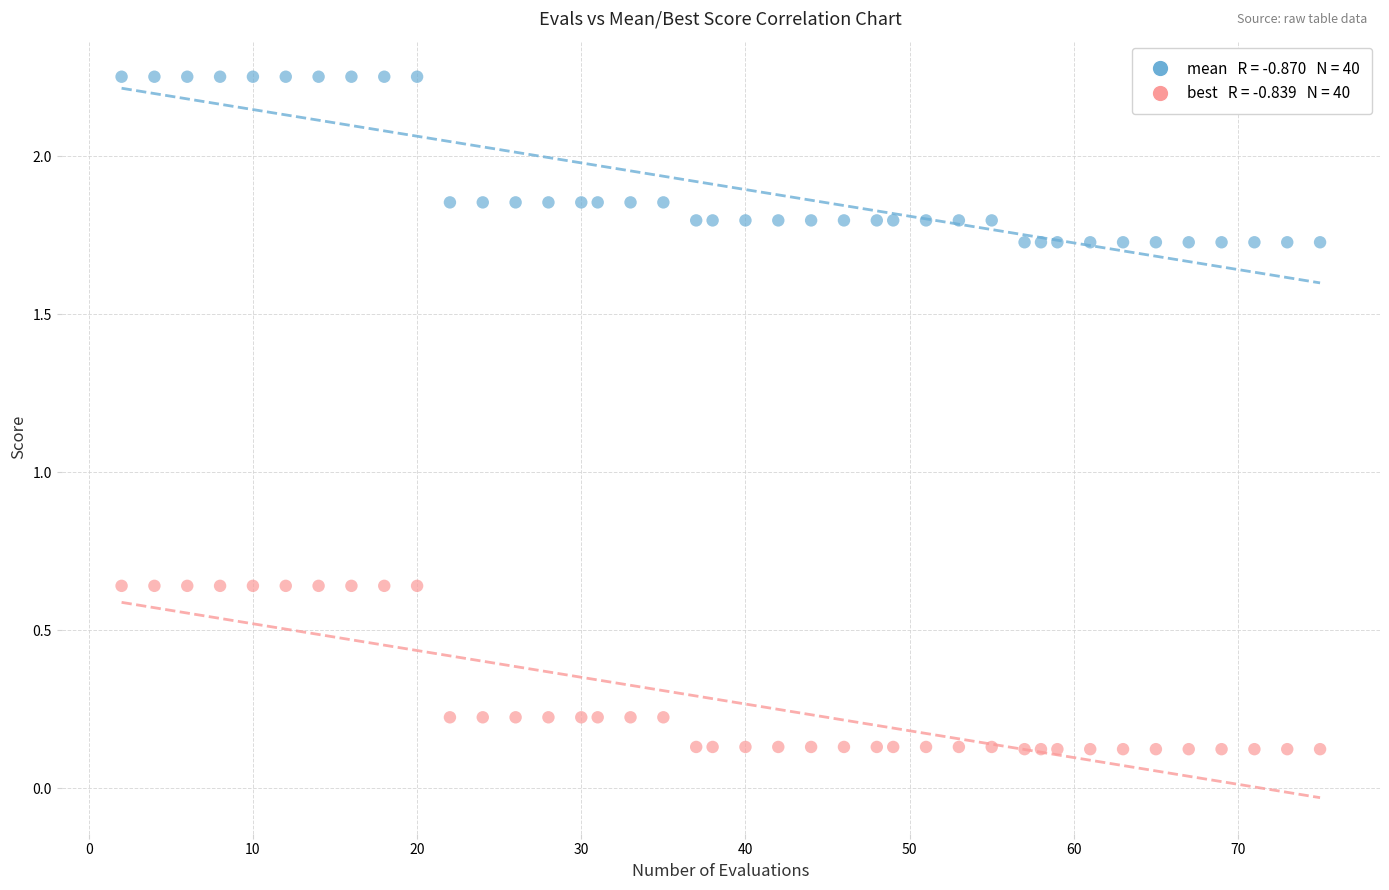

Across all data points, what is the range of X values (max minus min)?

73.0